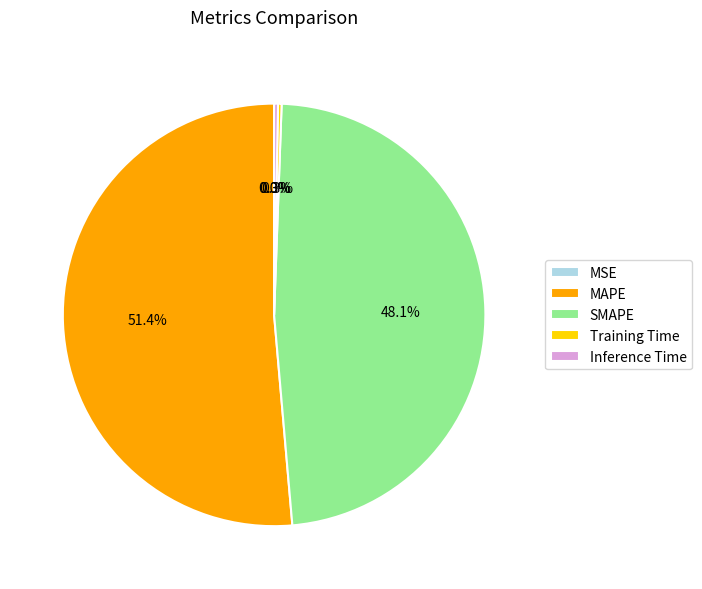

What percentage is NOT represented by SMAPE?

51.9%